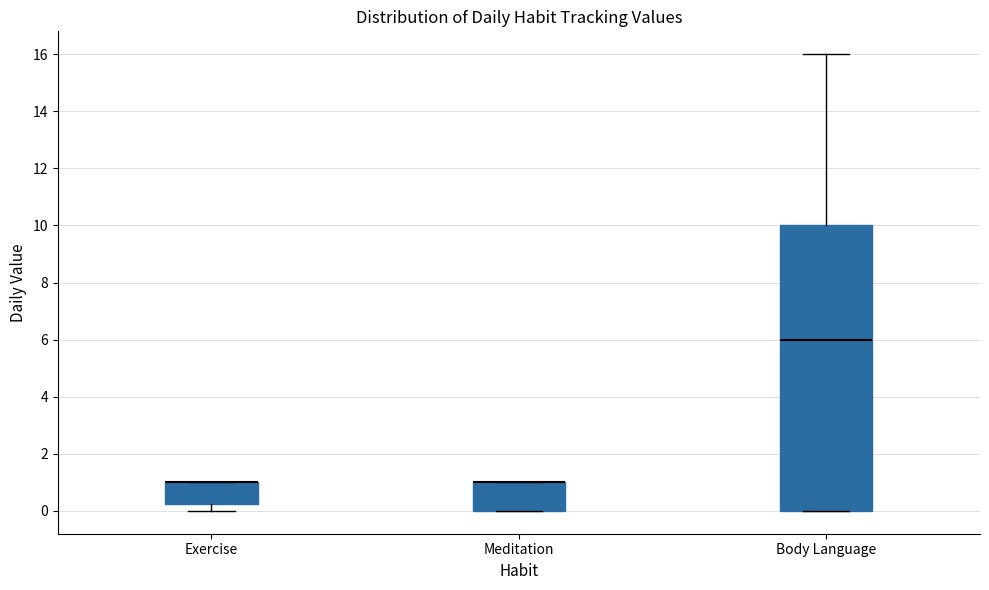

Where is the lower edge of the box for Body Language on the y-axis? The values are not printed on the chart, so give them approximately, as read against the axis.

0.0